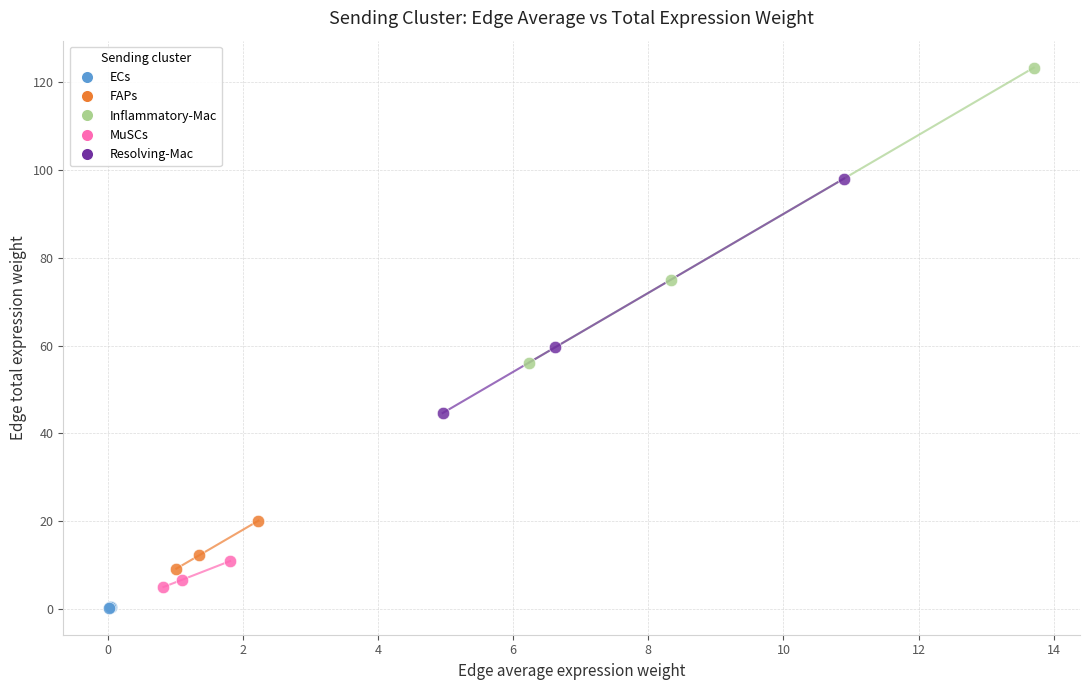

Which series has the widest spread of Y values?

Inflammatory-Mac